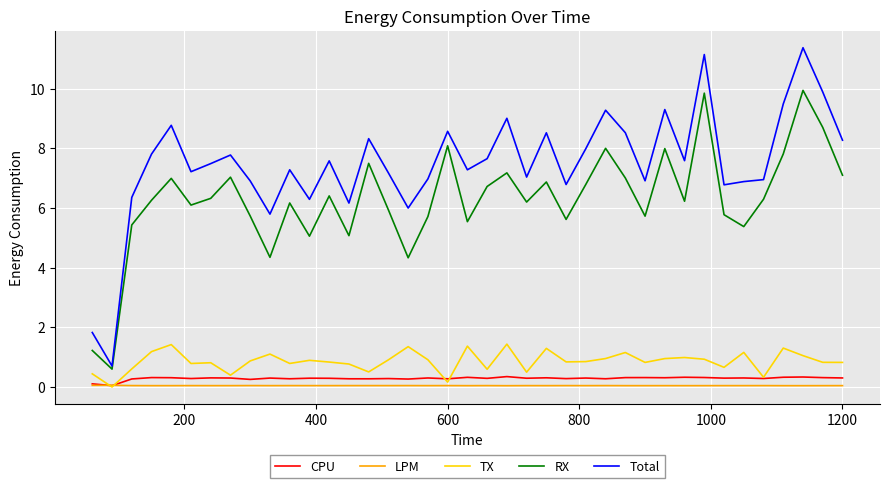

Which series has the largest range (max minus min)?

Total